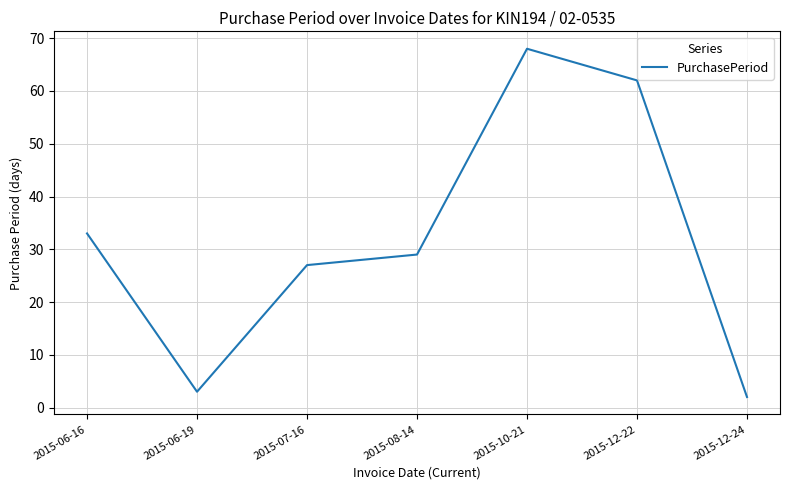

Is it true that the value at 2015-10-21 is 28?

False